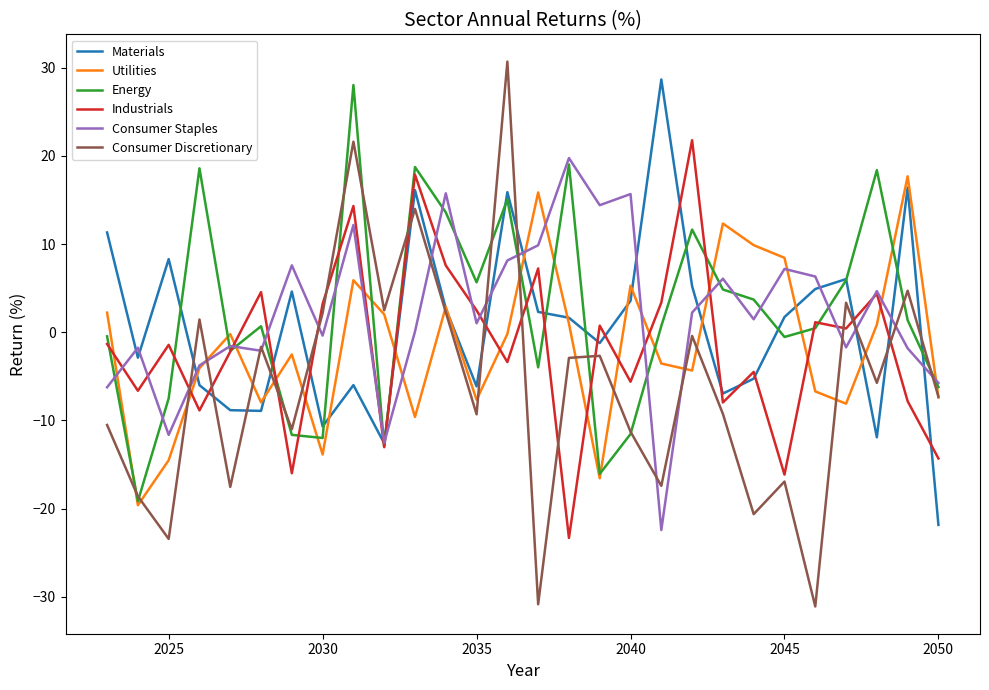

In Energy, how many points are lower than both neighbors (excluding endpoints)?

8